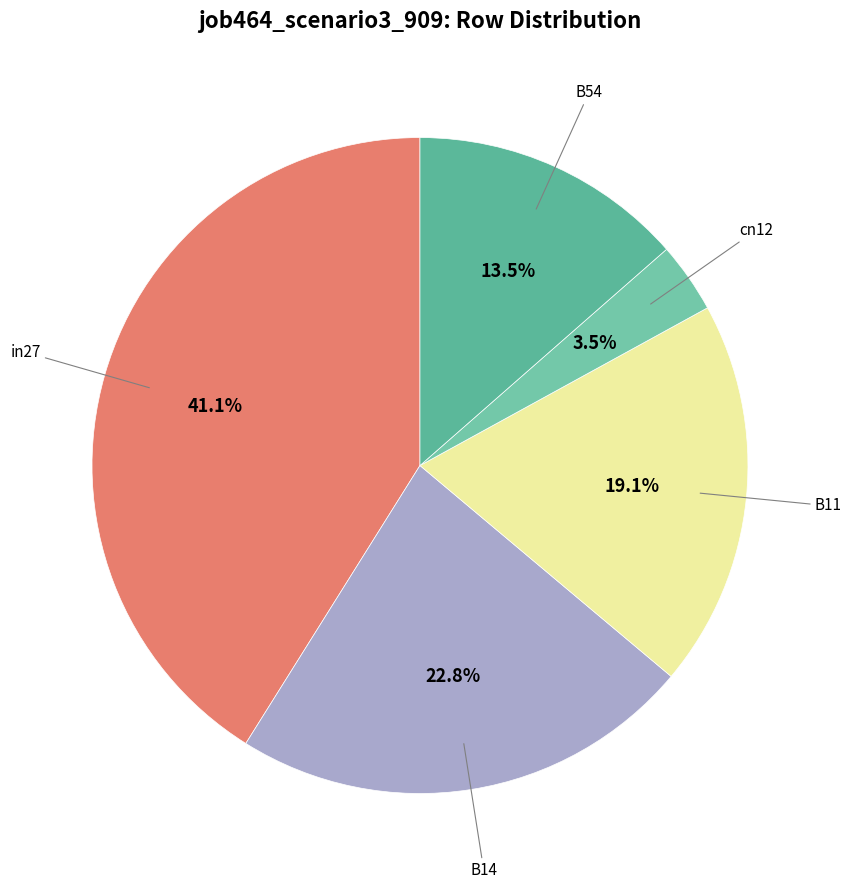

To the nearest percent, what is the average slice percentage?

20%